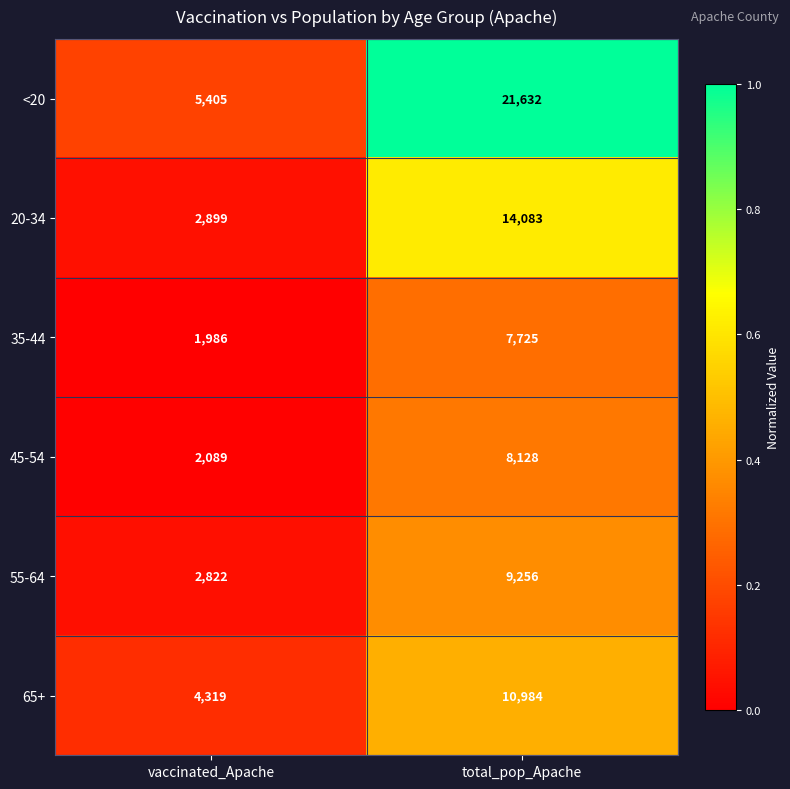

At which label is 65+ closest to 7651?

vaccinated_Apache